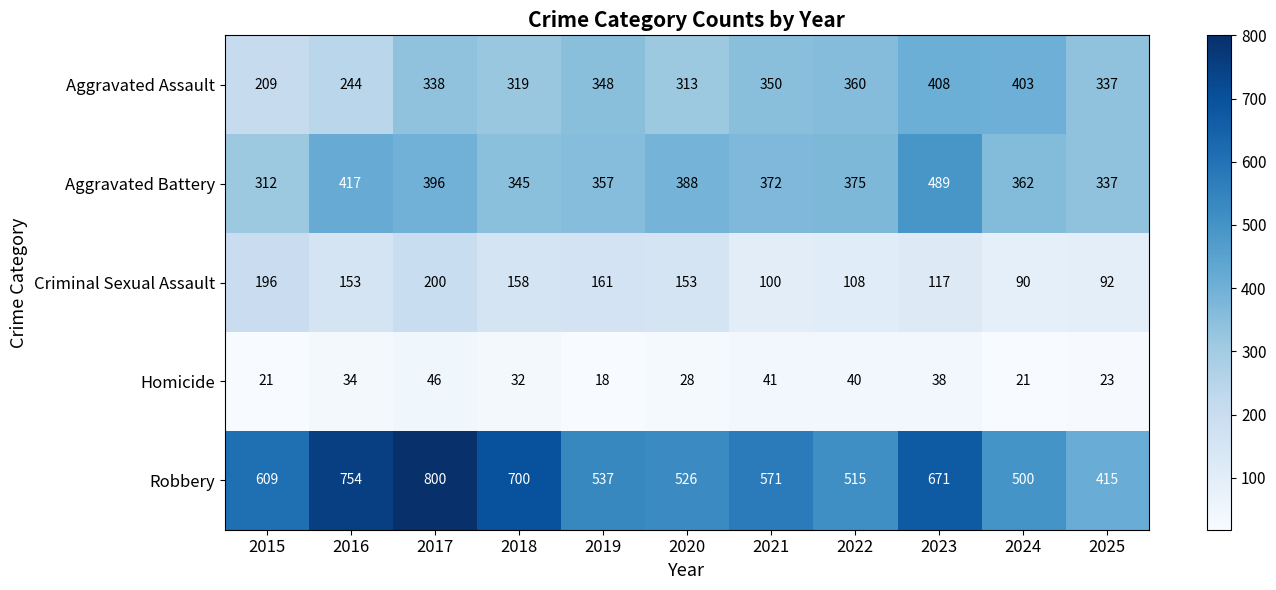

What is the difference between the Homicide values at 2024 and 2020?

7